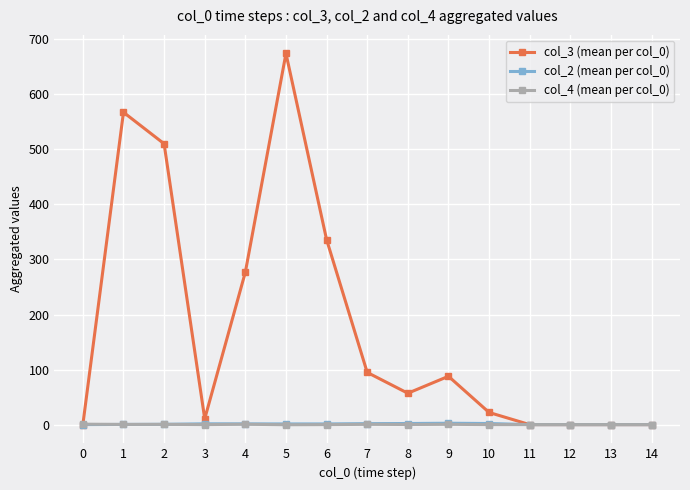

At which category is the sum across all series the highest?

5